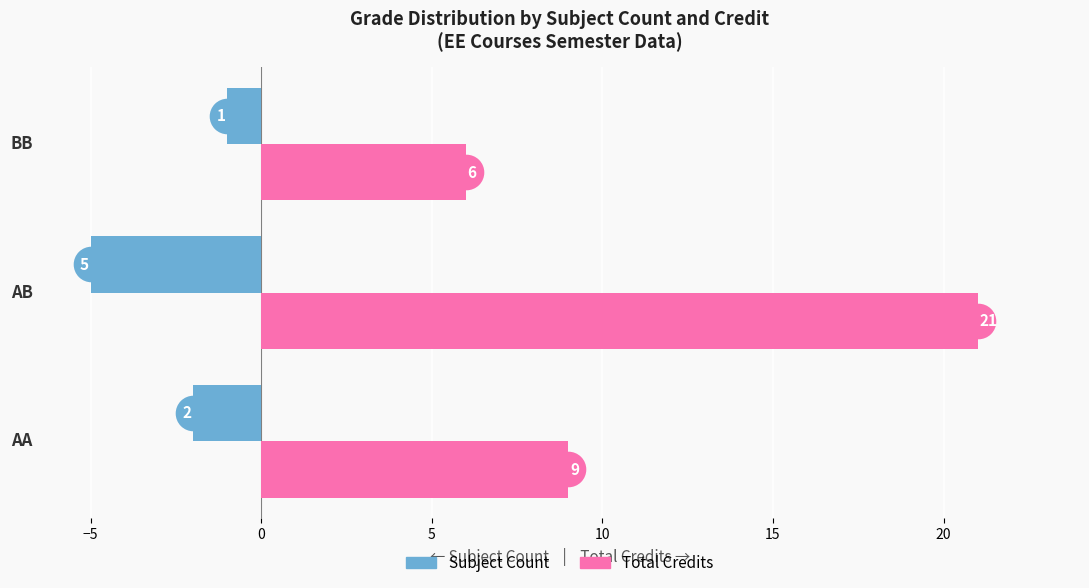

What is the difference between the Total Credits values at BB and AA?

3